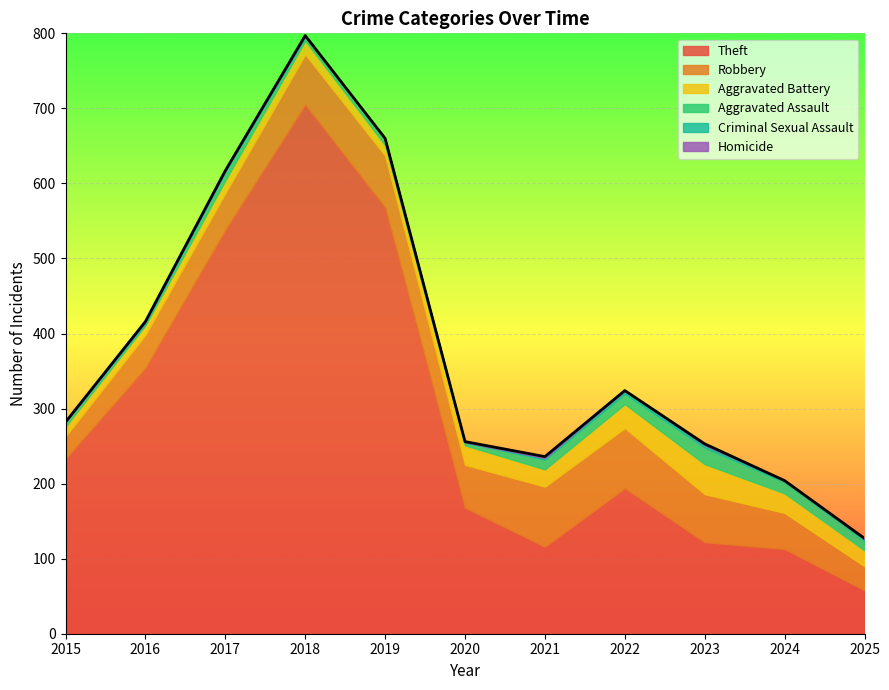

What is the value of the Criminal Sexual Assault point at the 9th from the left?

3